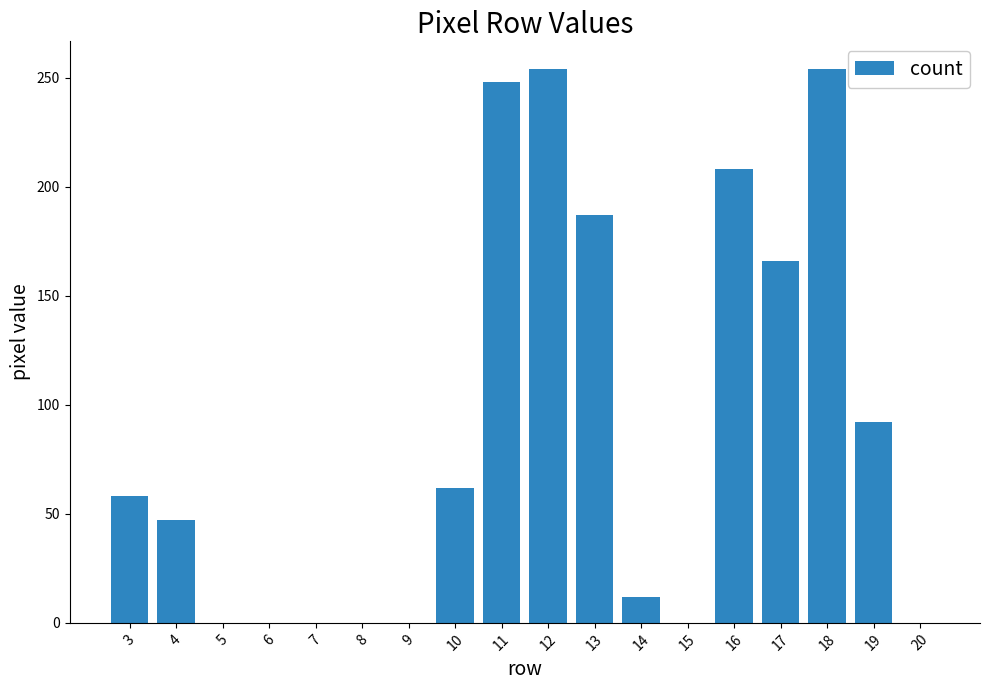

Count the number of categories in the chart.

18